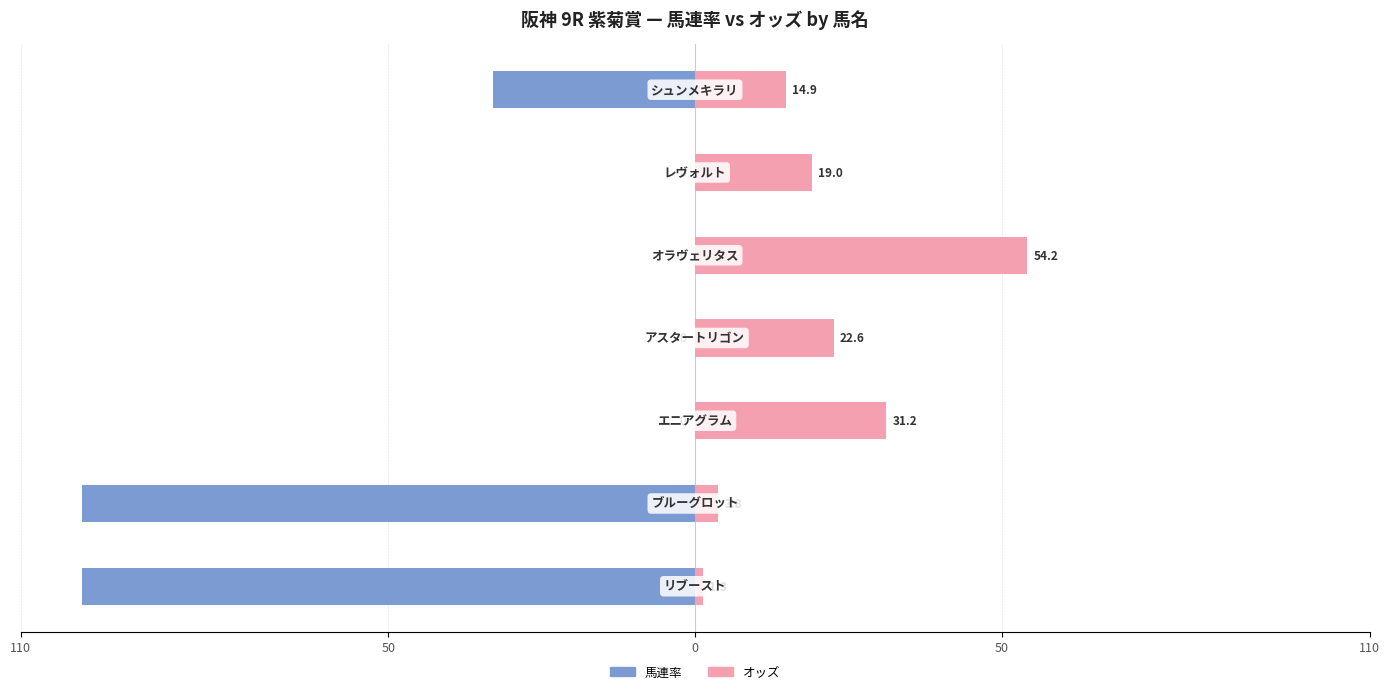

Rank the series by their average value, from highest to lowest.

オッズ, 馬連率